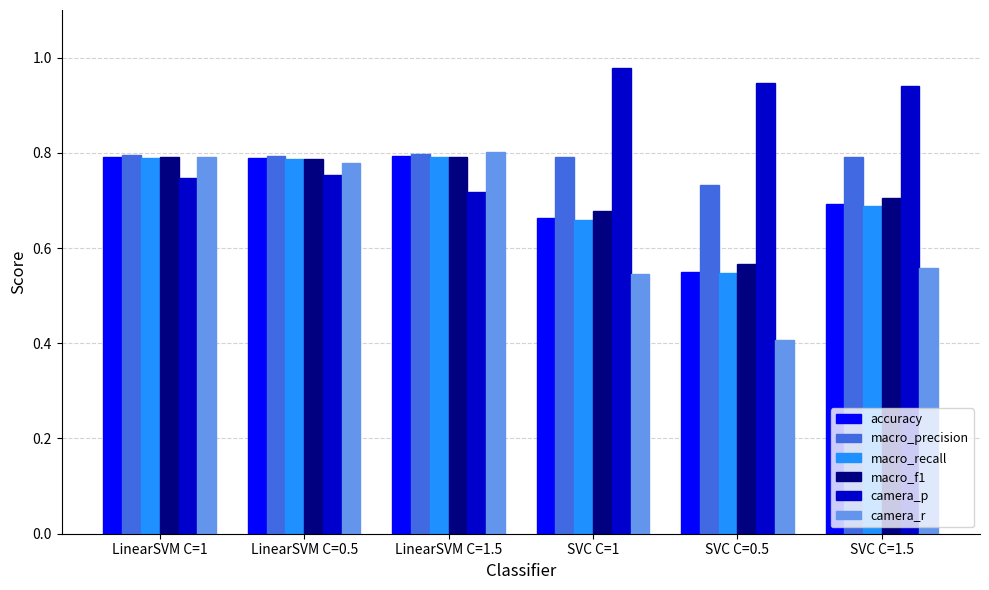

What is the difference between the maximum and minimum values in the accuracy series?

0.2